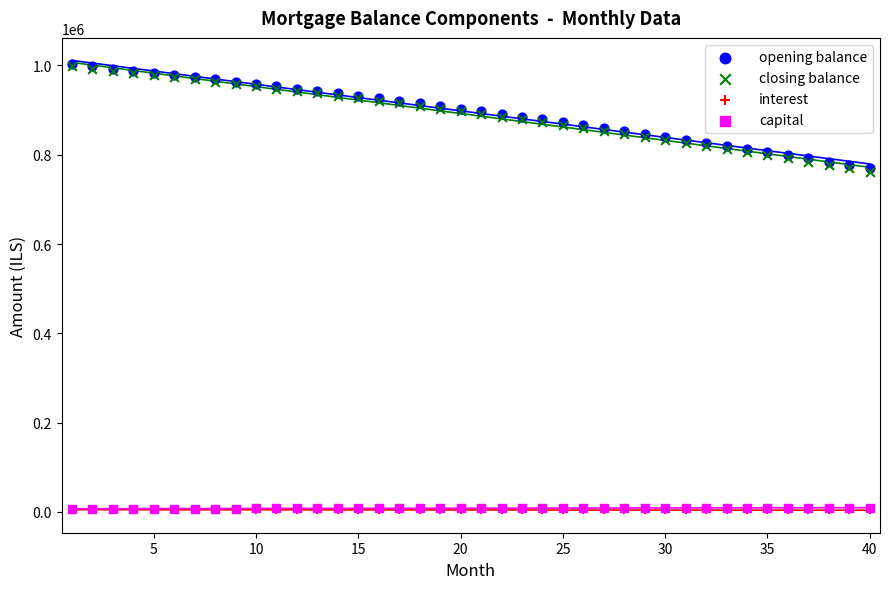

Which series has the largest Y range (max minus min)?

closing balance